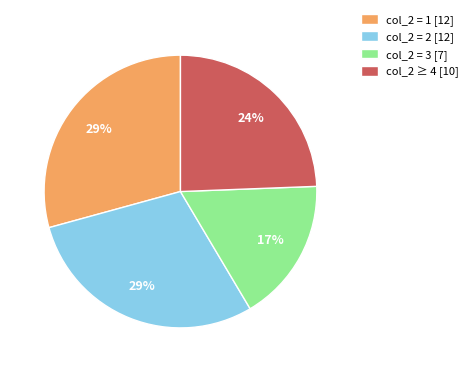

How many segments does this pie chart have?

4